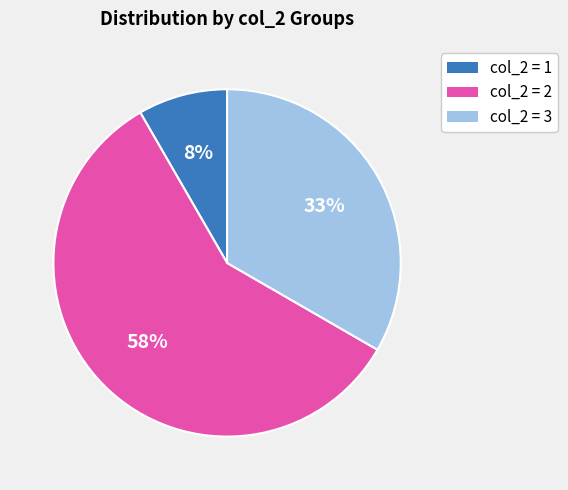

Is there any slice that represents more than half of the pie?

Yes